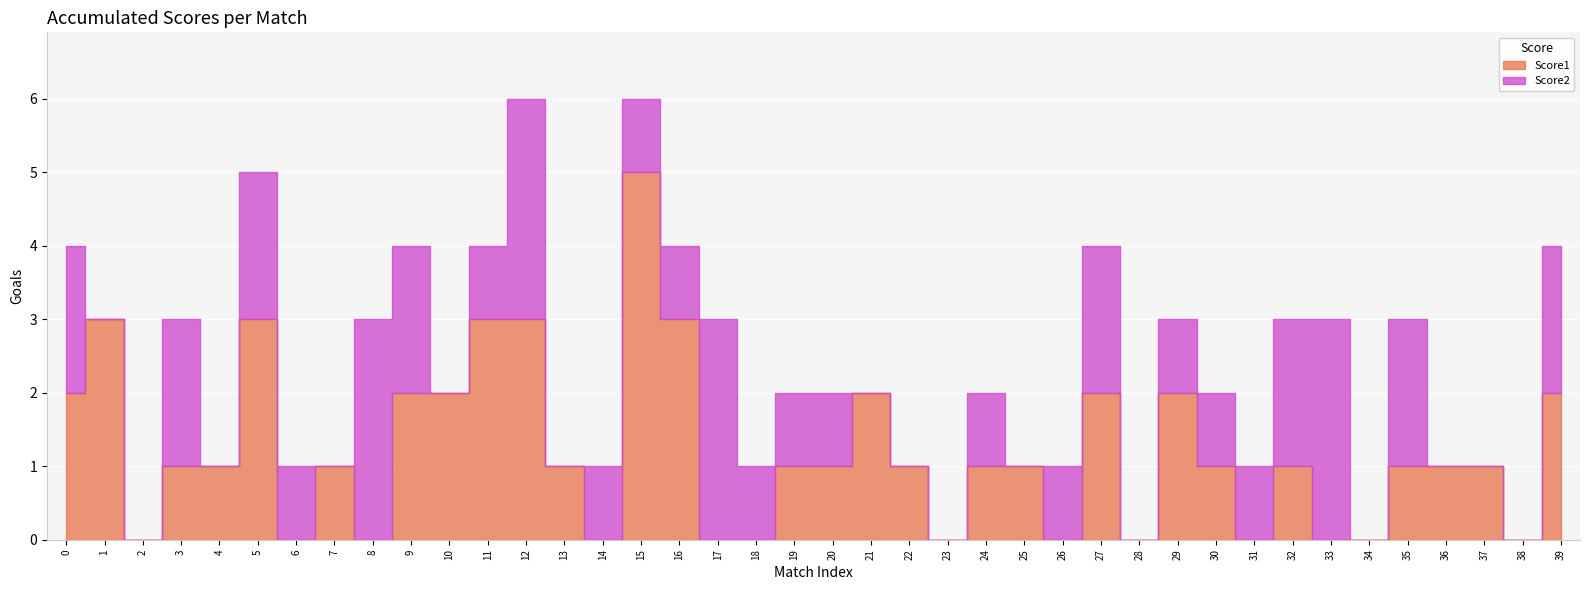

What is the value of the Score1 point at the 25th from the left?

1